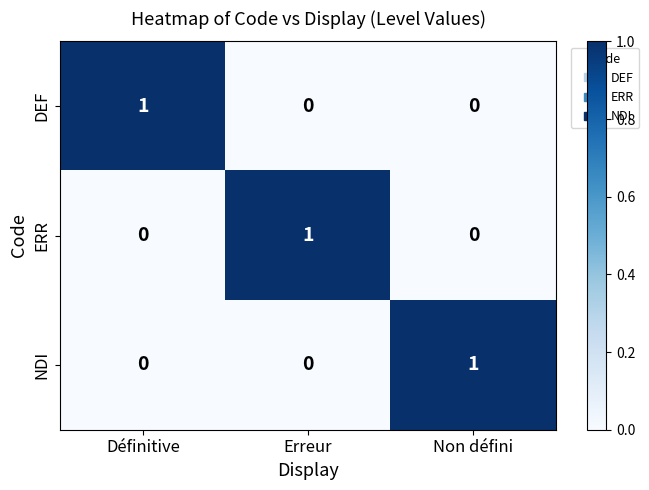

True or false: ERR has a value of 0 at Non défini.

True